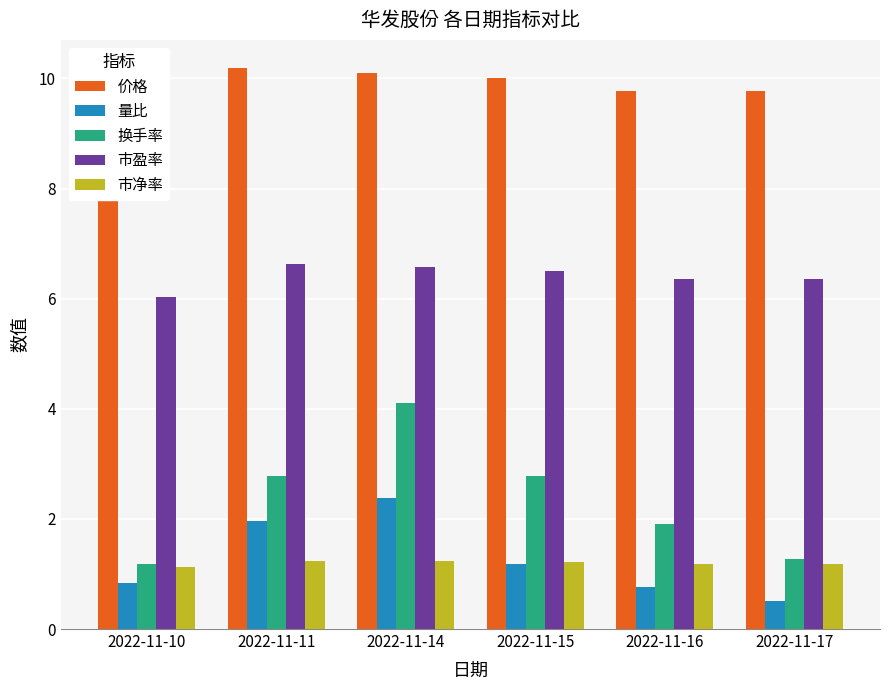

Rank the series at 2022-11-17 from highest to lowest value.

价格, 市盈率, 换手率, 市净率, 量比